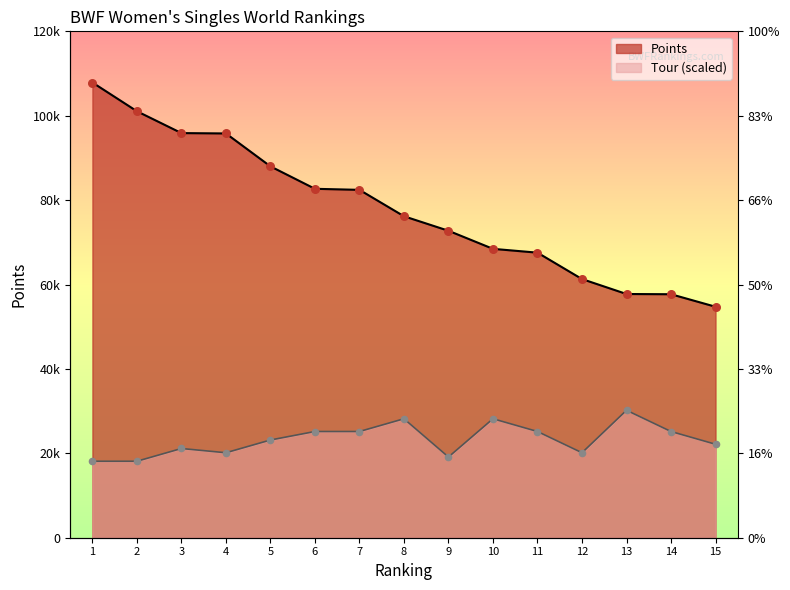

Is the value of Points at 7 greater than the value of Tour at 11?

Yes